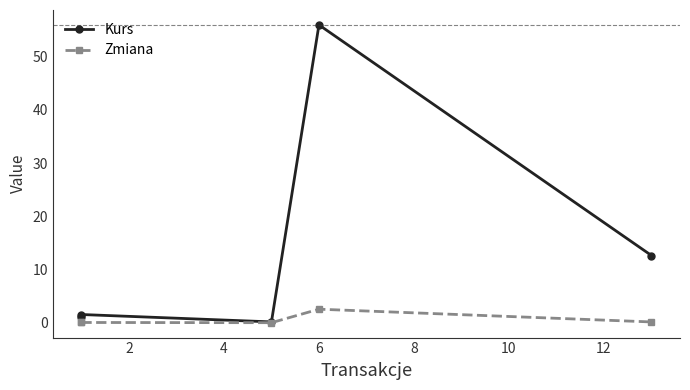

What are all the series names shown in the legend?

Kurs, Zmiana